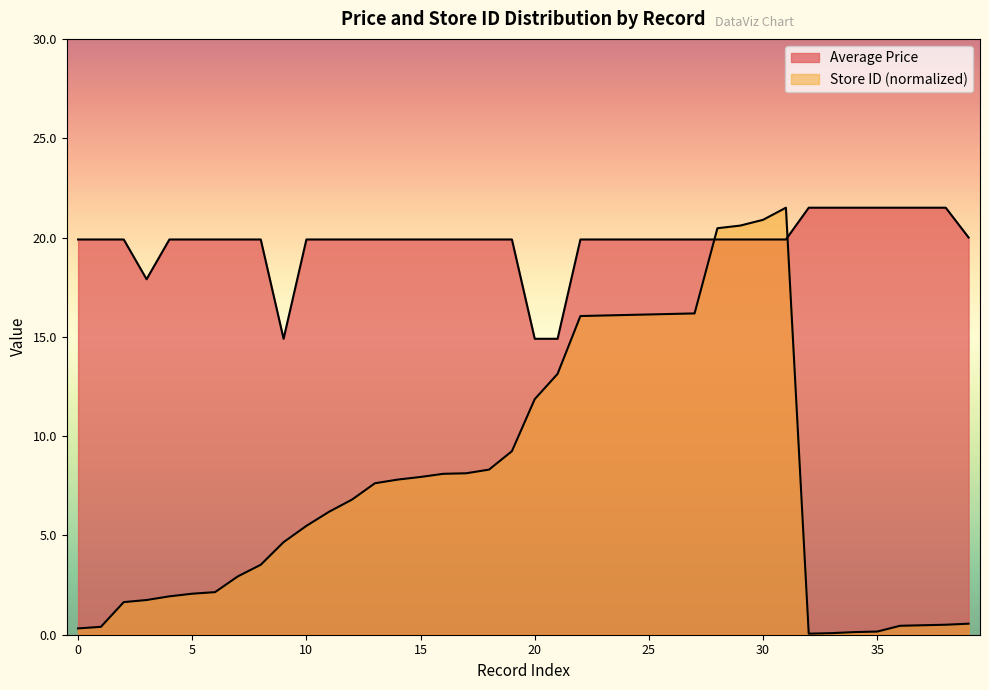

Is it true that Average Price equals 32.9 at 7290058134977_3?

False